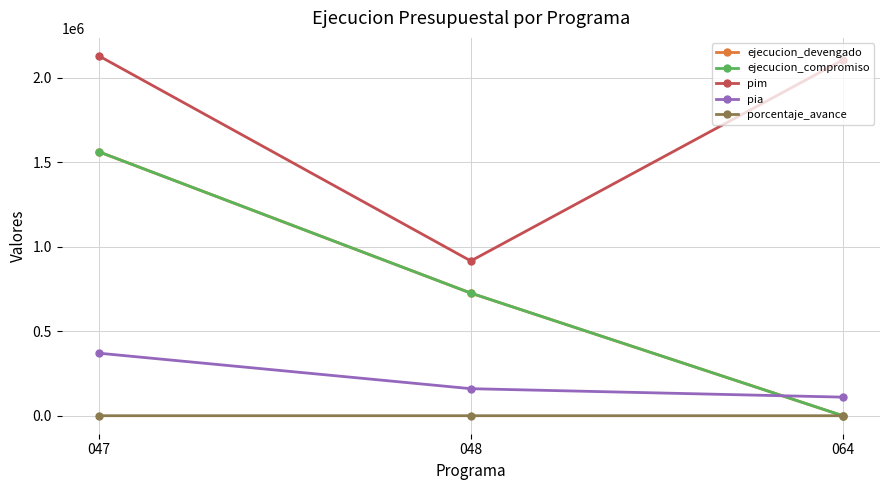

Does the chart have visible grid lines?

Yes